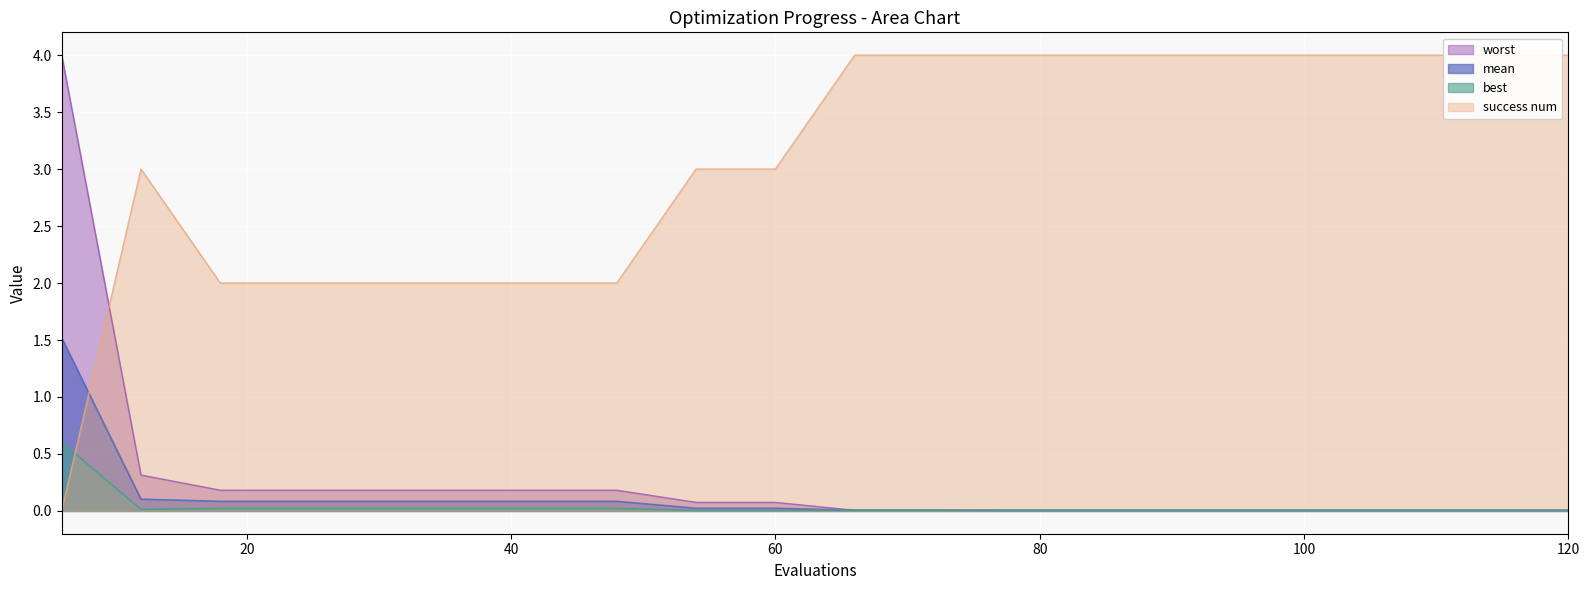

The value of best at 60 is 0.0. True or false?

False